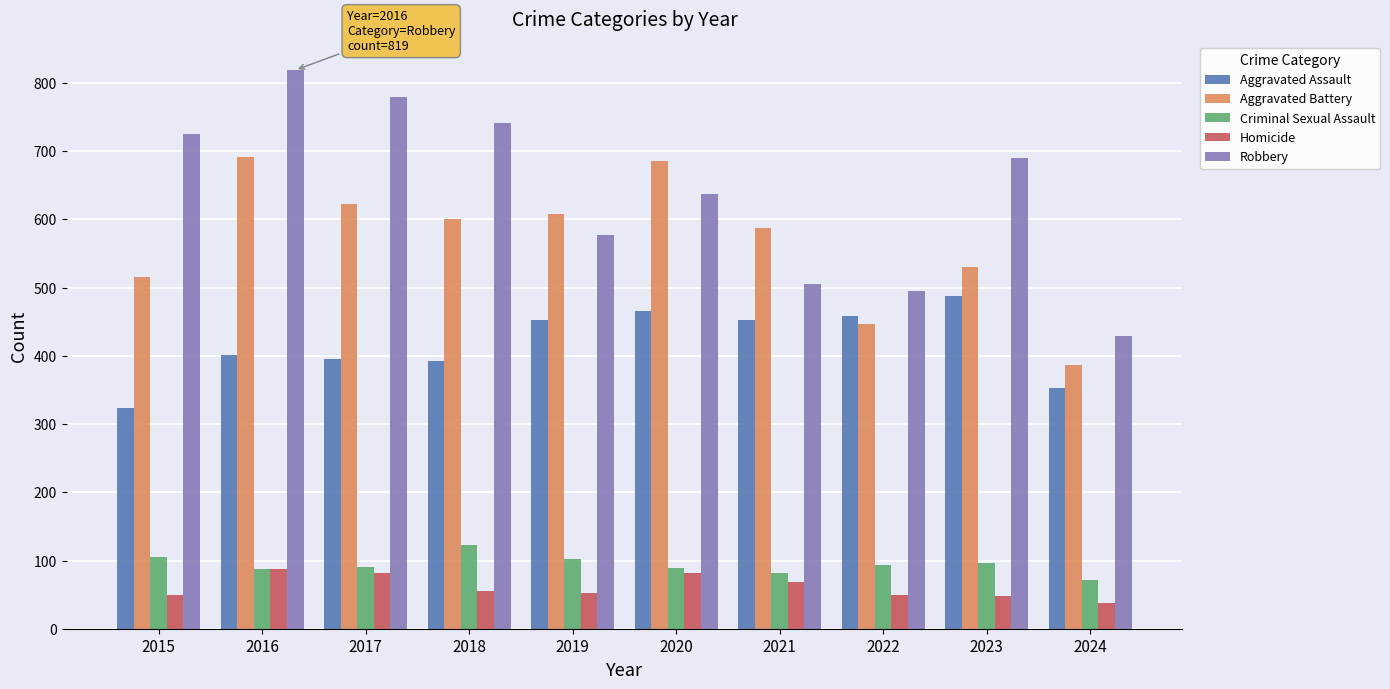

What is the difference between the maximum and minimum values in the Aggravated Assault series?

165